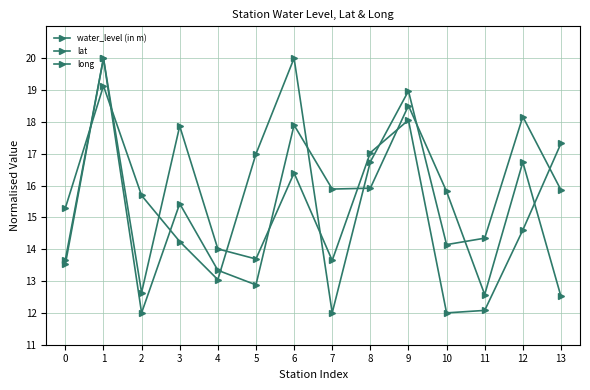

How many interior local peaks does the water_level (in m) series have?

5